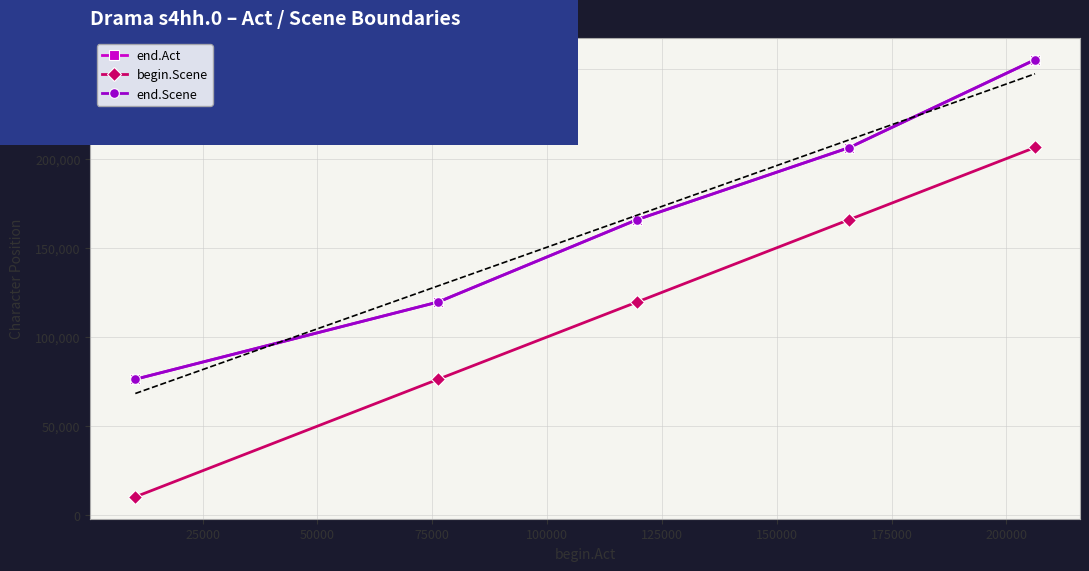

True or false: begin.Scene and end.Act cross at least once.

False